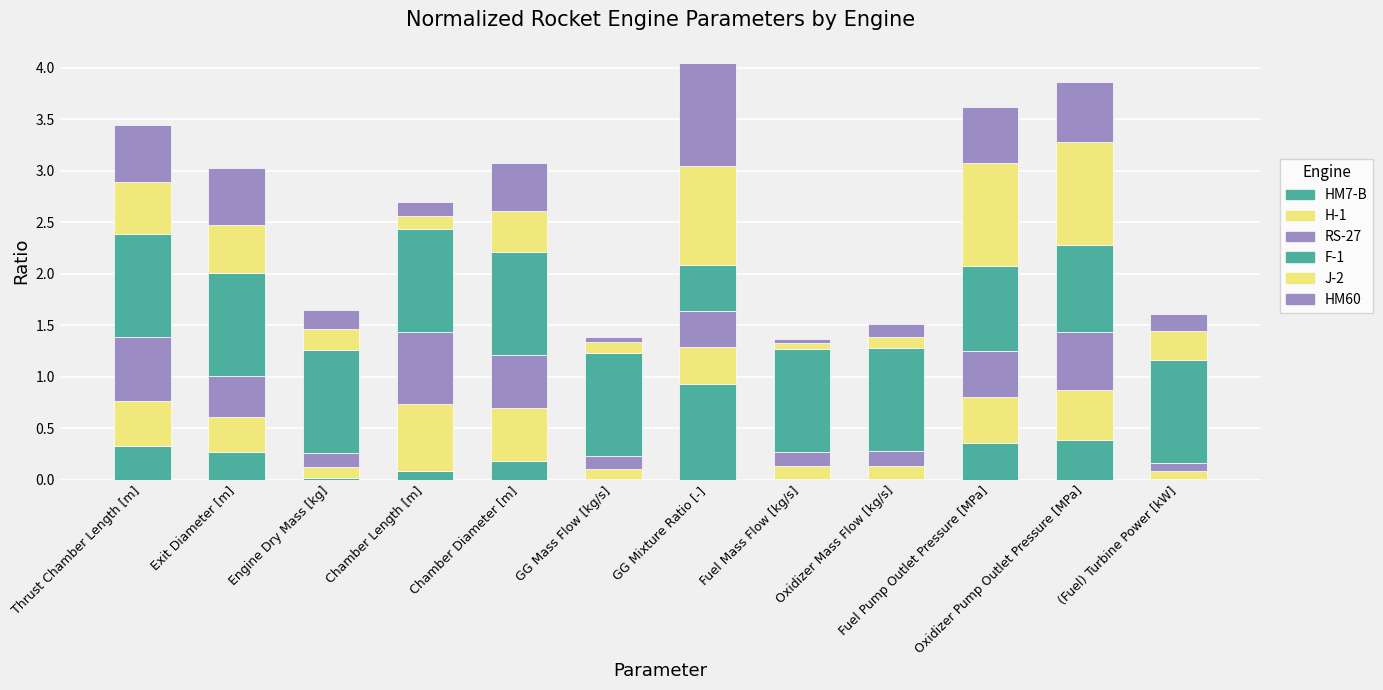

How many distinct data groups are displayed?

6